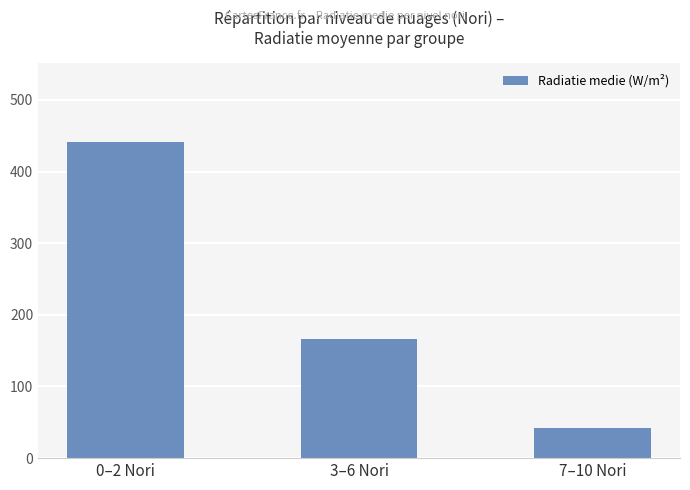

Which label corresponds to the smallest value in the chart?

7–10 Nori